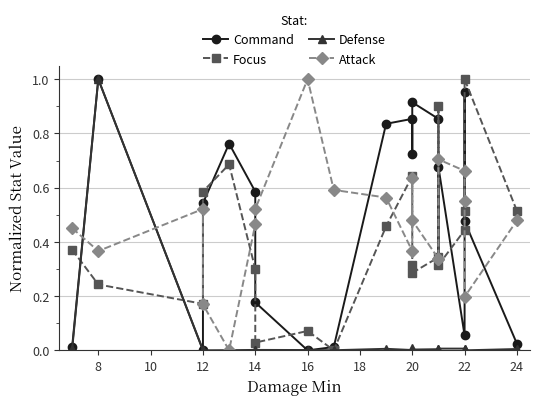

At which category is the sum across all series the highest?

8